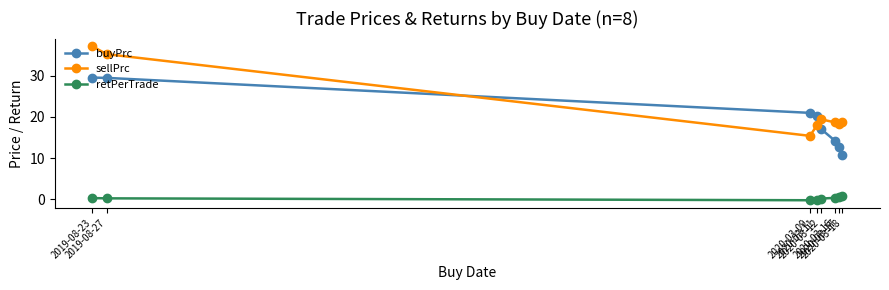

Count the number of data series in this chart.

3